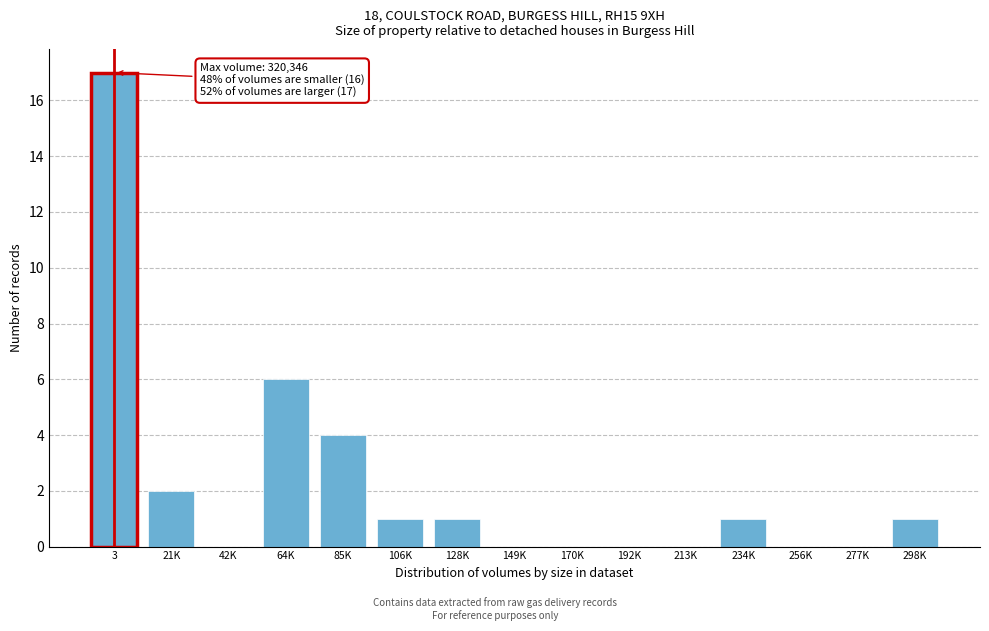

Reading left to right, transcribe all the data shown in this chart.

3=17	21K=2	42K=0	64K=6	85K=4	106K=1	128K=1	149K=0	170K=0	192K=0	213K=0	234K=1	256K=0	277K=0	298K=1